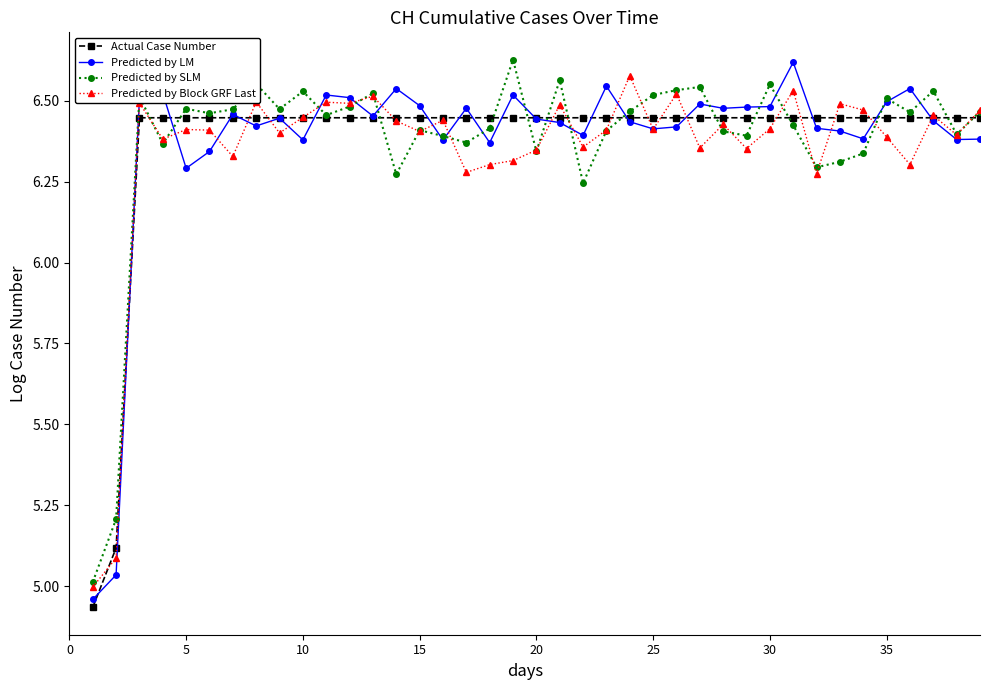

What is the difference between the highest and lowest values at 10?

0.2